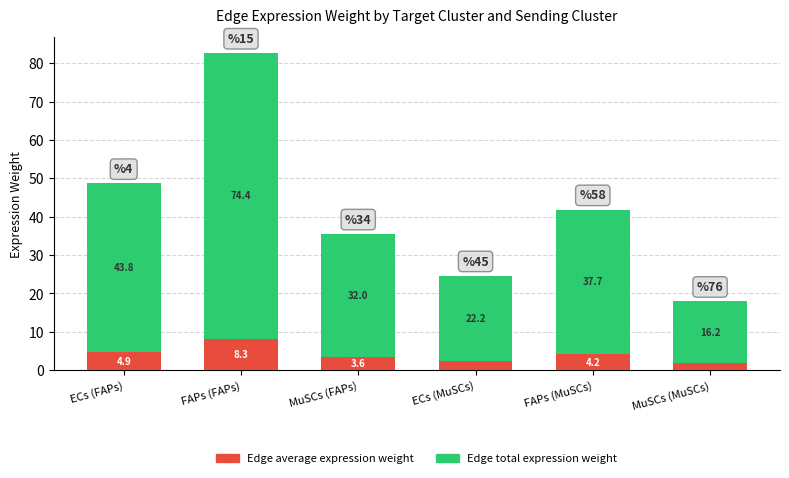

True or false: Edge average expression weight has a value of 4.9 at ECs (FAPs).

True